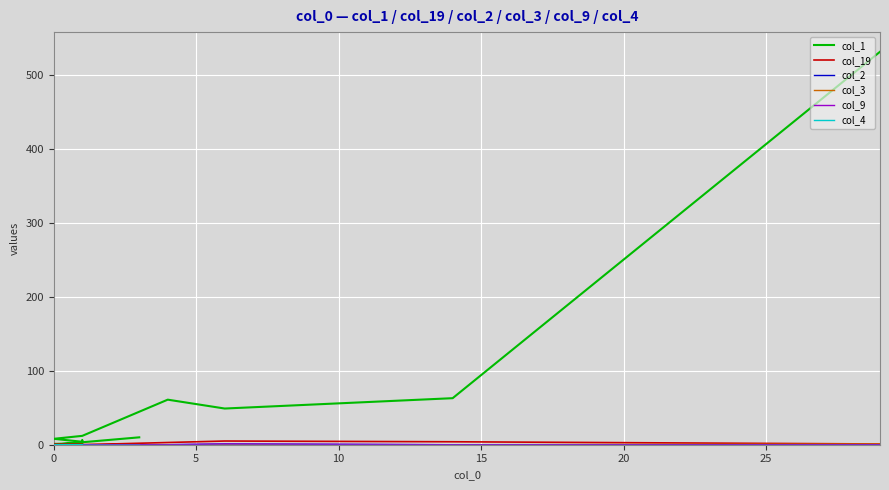

True or false: col_4 and col_9 cross at least once.

False